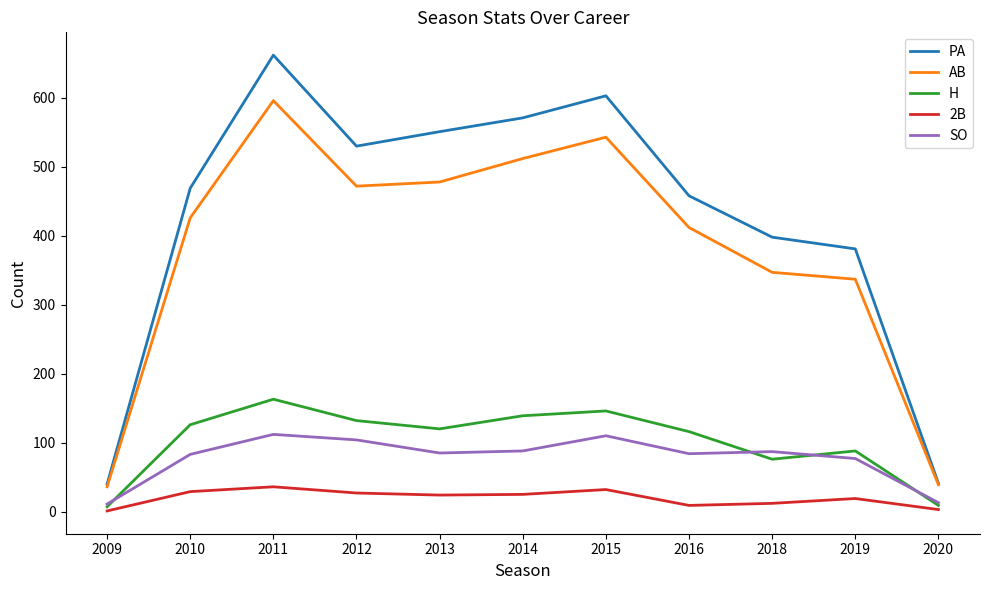

How many distinct data groups are displayed?

5